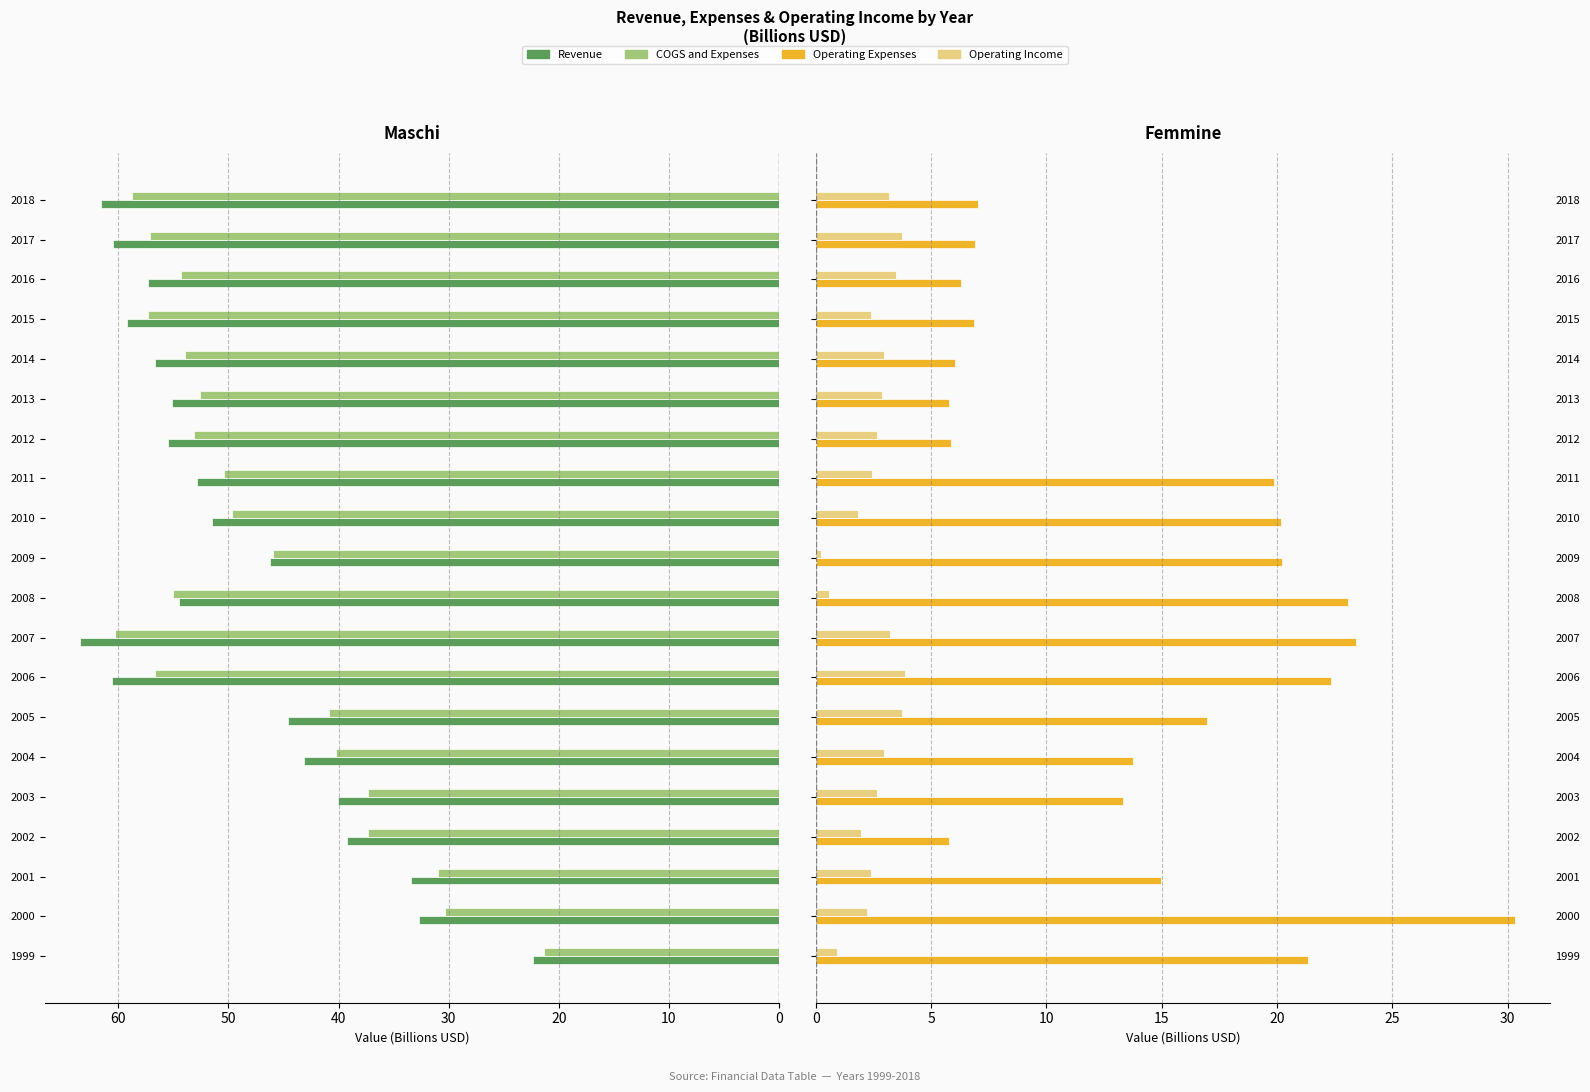

Reading right to left, what are all the values shown in this chart?

Revenue: 61.5	60.4	57.3	59.2	56.6	55.1	55.5	52.8	51.5	46.2	54.5	63.5	60.5	44.6	43.2	40.0	39.3	33.4	32.7	22.4
COGS and Expenses: 58.7	57.1	54.3	57.3	53.9	52.5	53.2	50.4	49.6	46.0	55.0	60.3	56.7	40.8	40.2	37.4	37.3	31.0	30.3	21.4
Operating Expenses: 7.0	6.9	6.3	6.9	6.0	5.8	5.9	19.8	20.2	20.2	23.1	23.4	22.3	17.0	13.7	13.3	5.8	15.0	30.3	21.4
Operating Income: 3.2	3.7	3.5	2.4	3.0	2.9	2.7	2.4	1.8	0.2	0.6	3.2	3.9	3.8	3.0	2.7	2.0	2.4	2.2	0.9